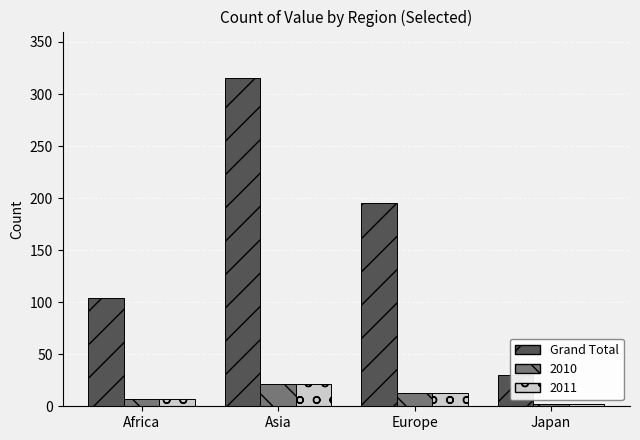

How many data points does each series have?

4